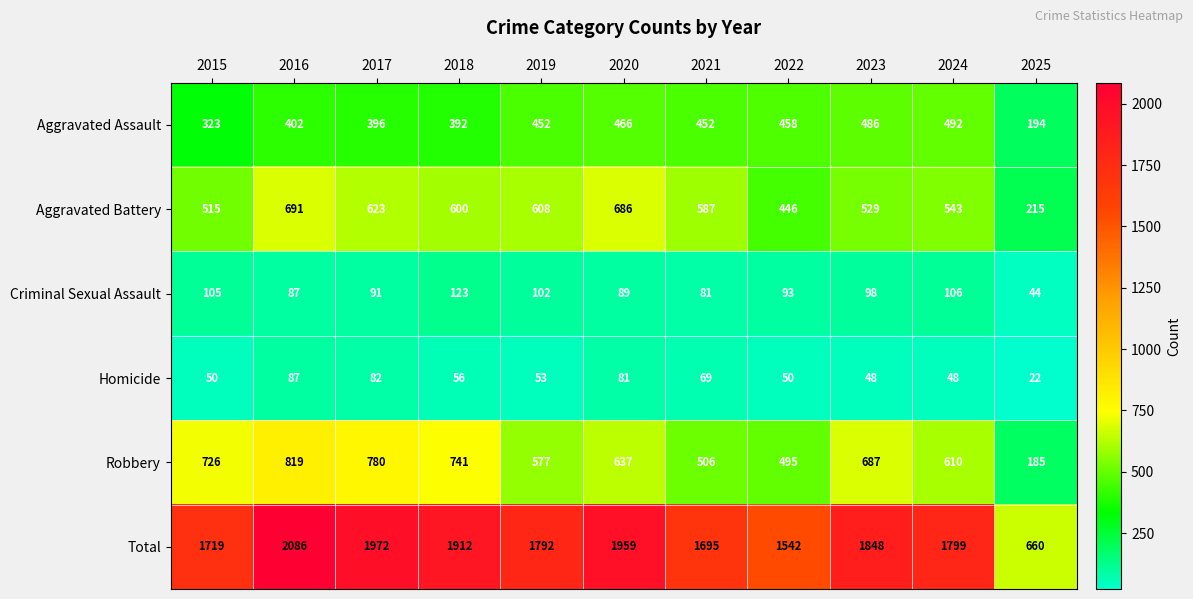

What is the approximate value of Total at 2019, to the nearest 50?

1800